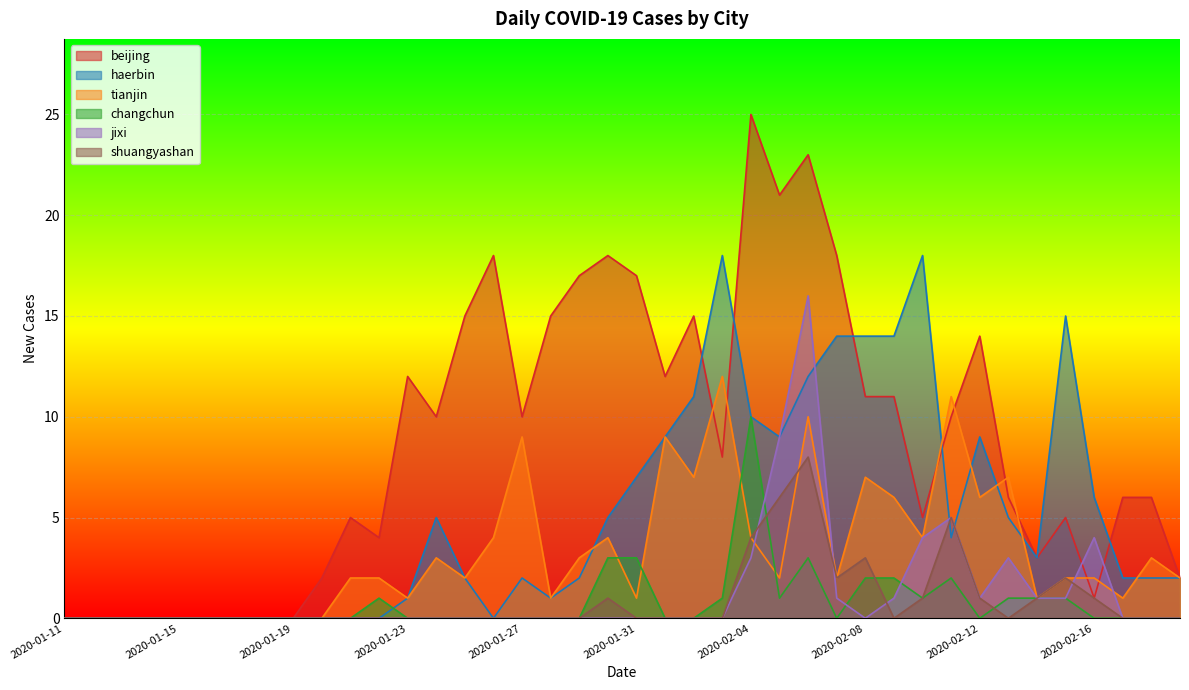

At which label does jixi reach its peak?

2020-02-06